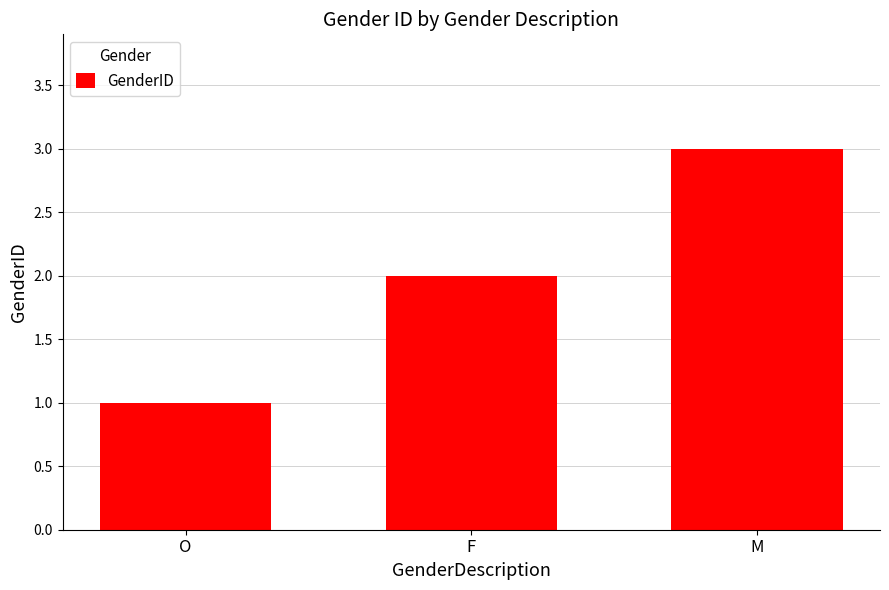

Which category has the lowest value across all series?

O